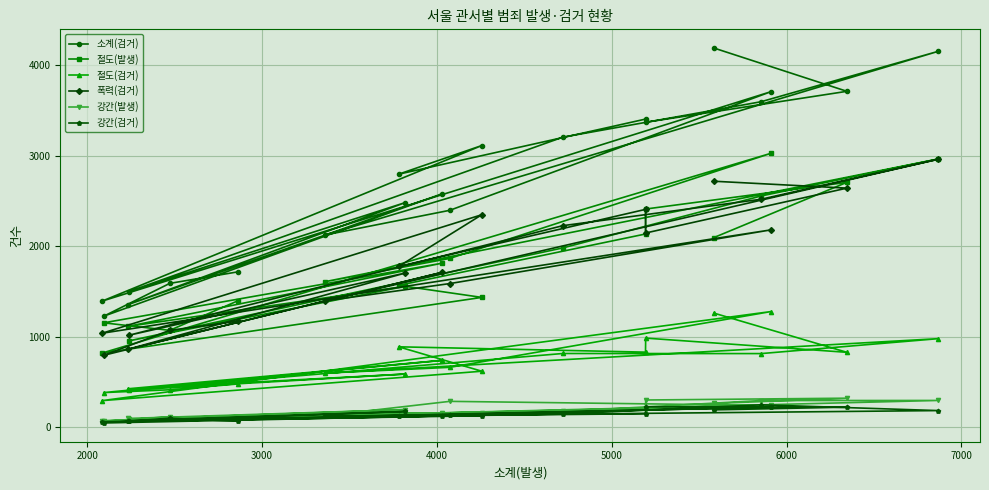

What is the lowest value of the 절도(발생) series?

819